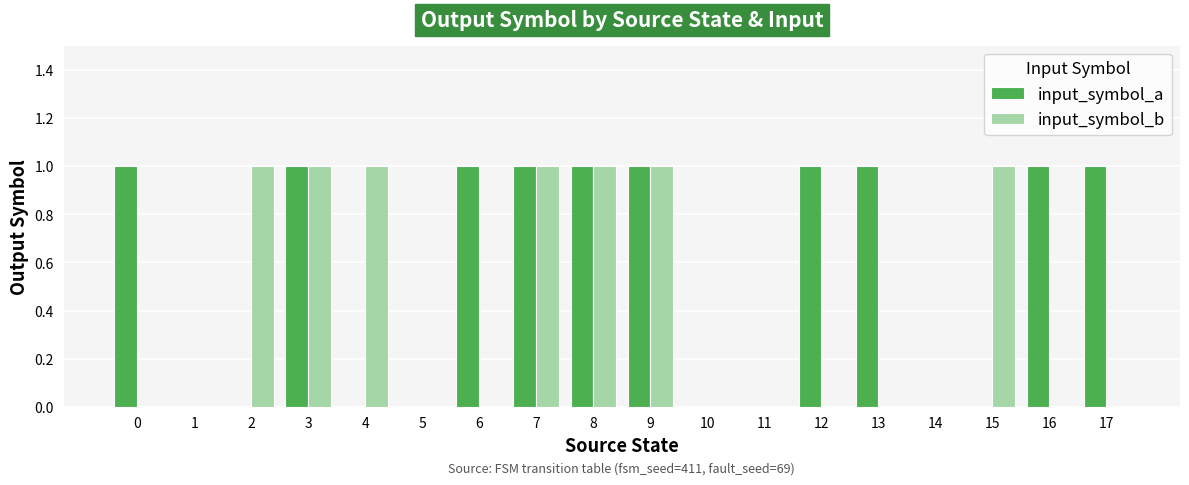

Reading left to right, extract all data points from this chart.

input_symbol_a: 0=1	1=0	2=0	3=1	4=0	5=0	6=1	7=1	8=1	9=1	10=0	11=0	12=1	13=1	14=0	15=0	16=1	17=1
input_symbol_b: 0=0	1=0	2=1	3=1	4=1	5=0	6=0	7=1	8=1	9=1	10=0	11=0	12=0	13=0	14=0	15=1	16=0	17=0